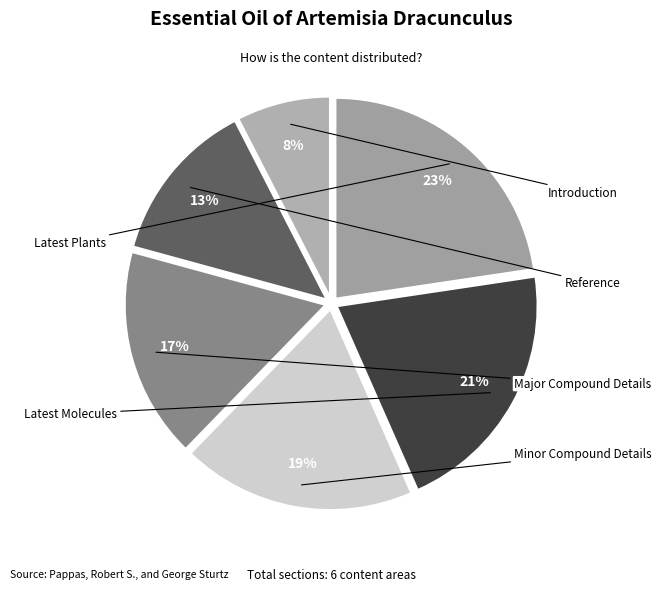

To the nearest percent, what is the difference between the Latest Plants and Latest Molecules slice percentages?

2%